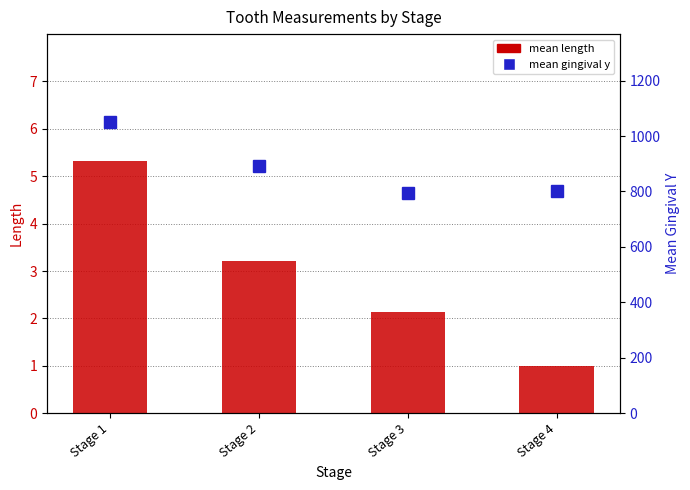

At which label is mean gingival y closest to 924?

Stage 2